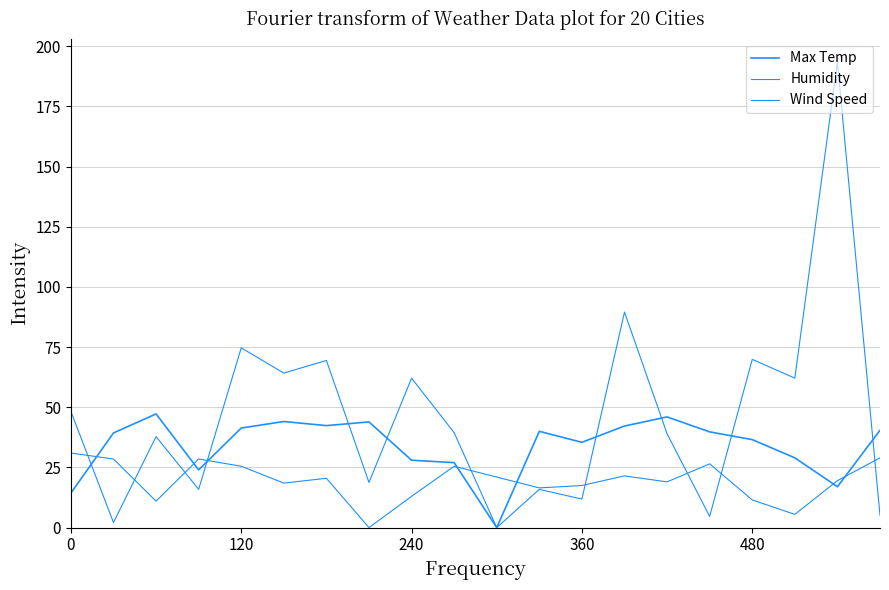

Which series has the largest total across all categories?

Wind Speed